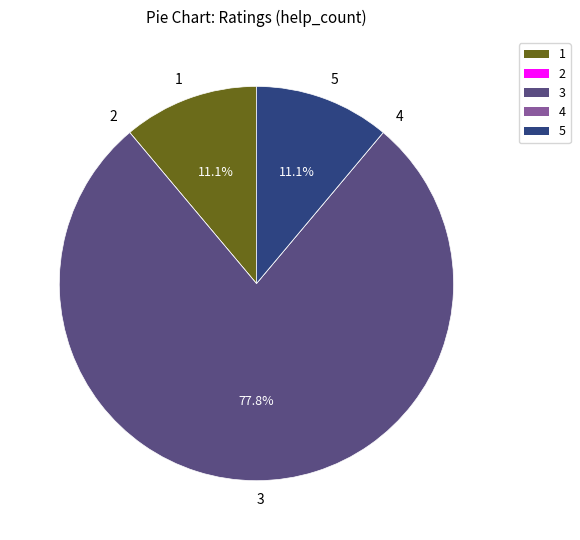

What is the largest slice in the pie chart?

3